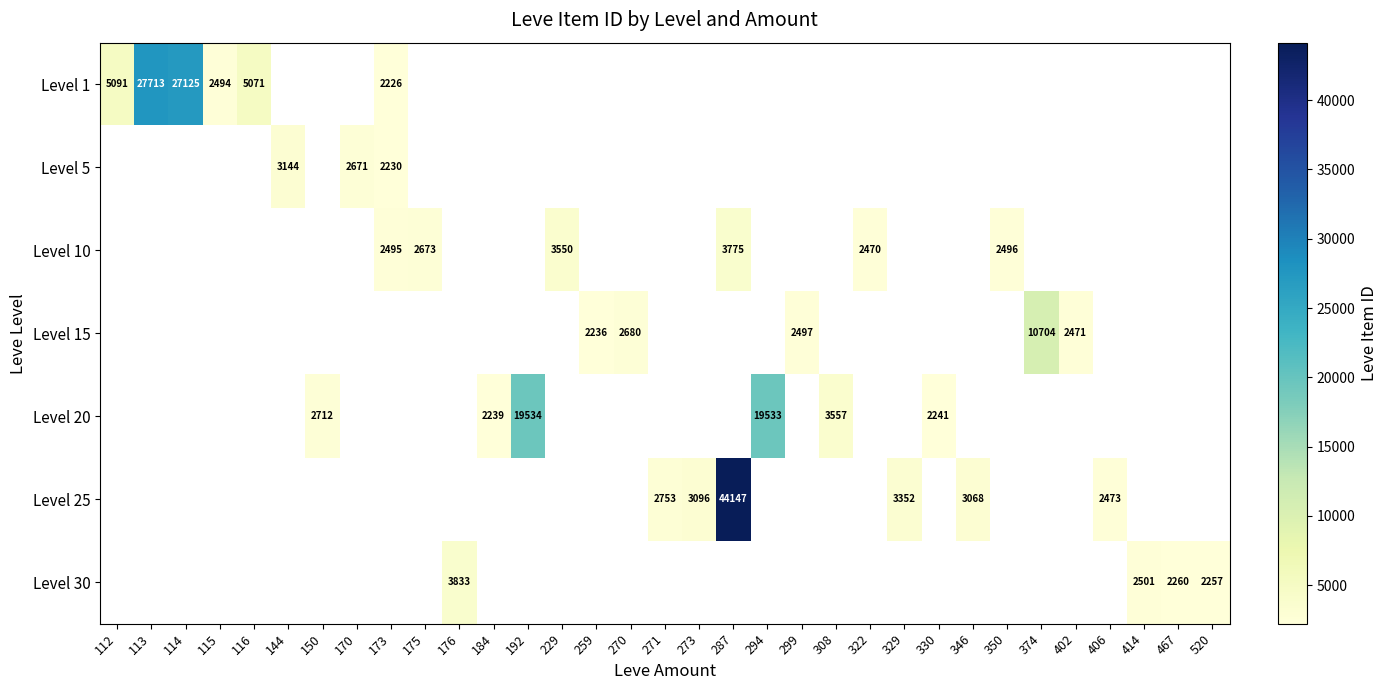

The Level 30 series shows 520.2 at 414. True or false?

False